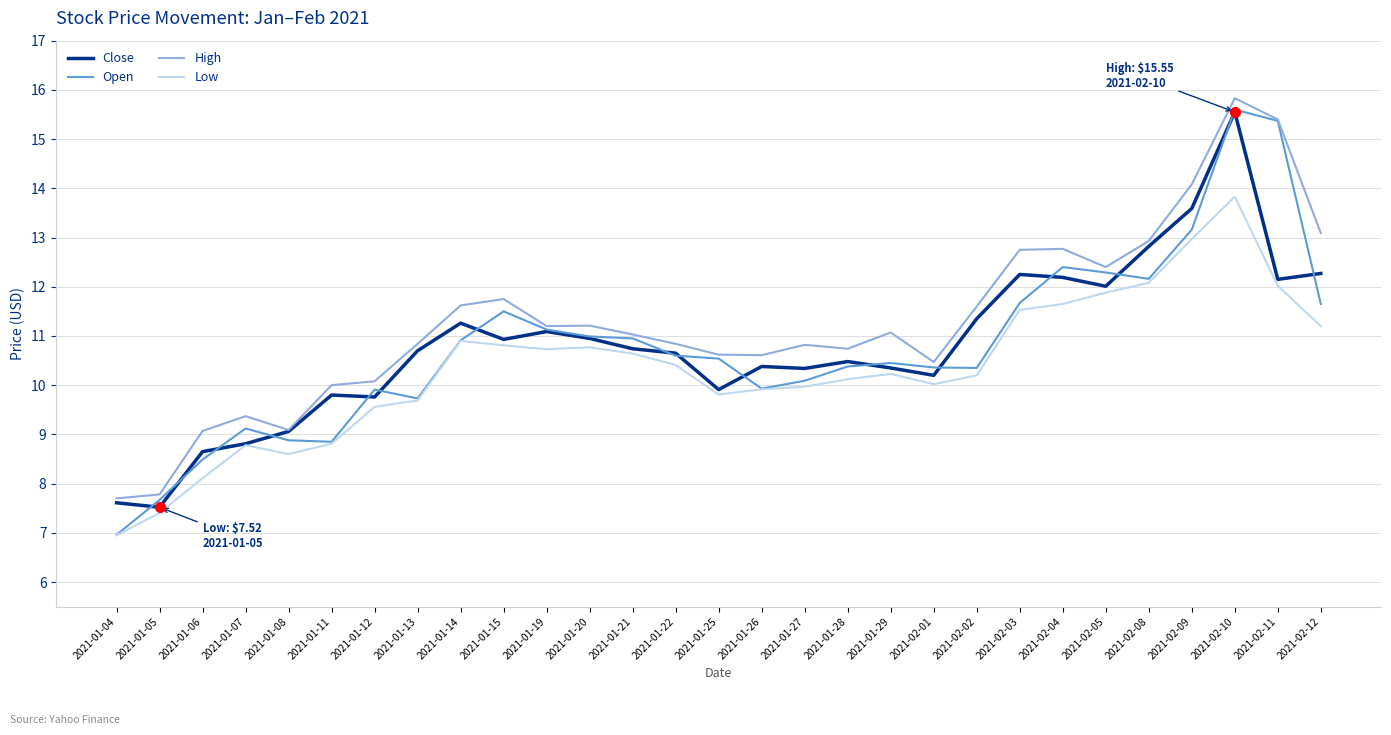

Which series changed the most between 2021-01-06 and 2021-01-15?

Open